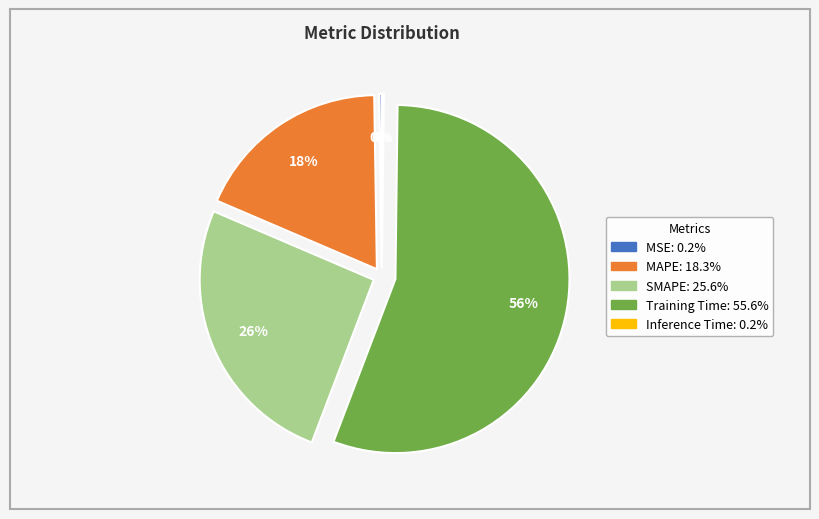

Is the sum of SMAPE and Training Time greater than half?

Yes